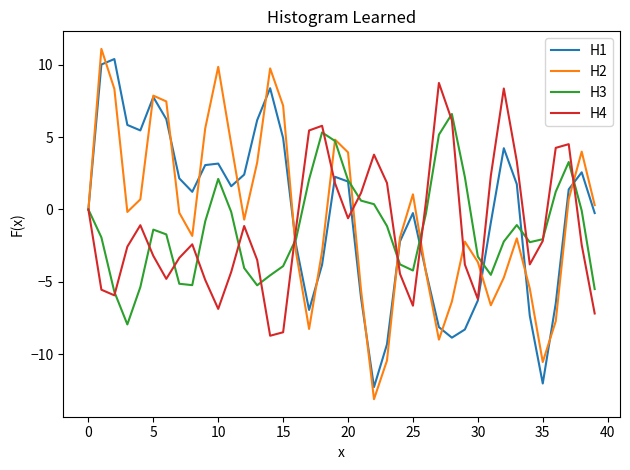

What is the sum of all H2 values?

-20.2